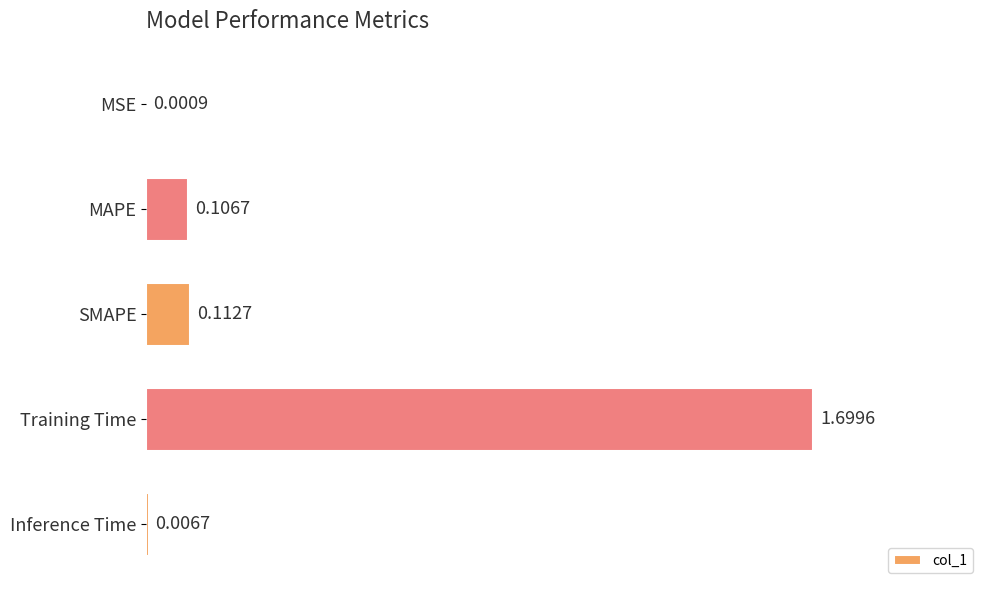

Which has a higher value, MAPE or Training Time?

Training Time